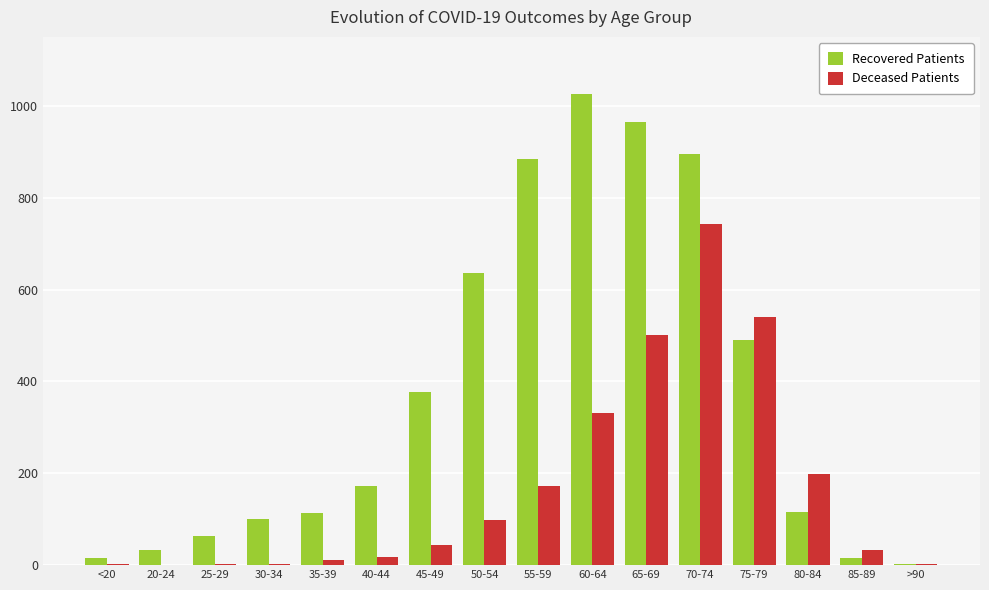

Where is Deceased Patients nearest to the value 371?

60-64